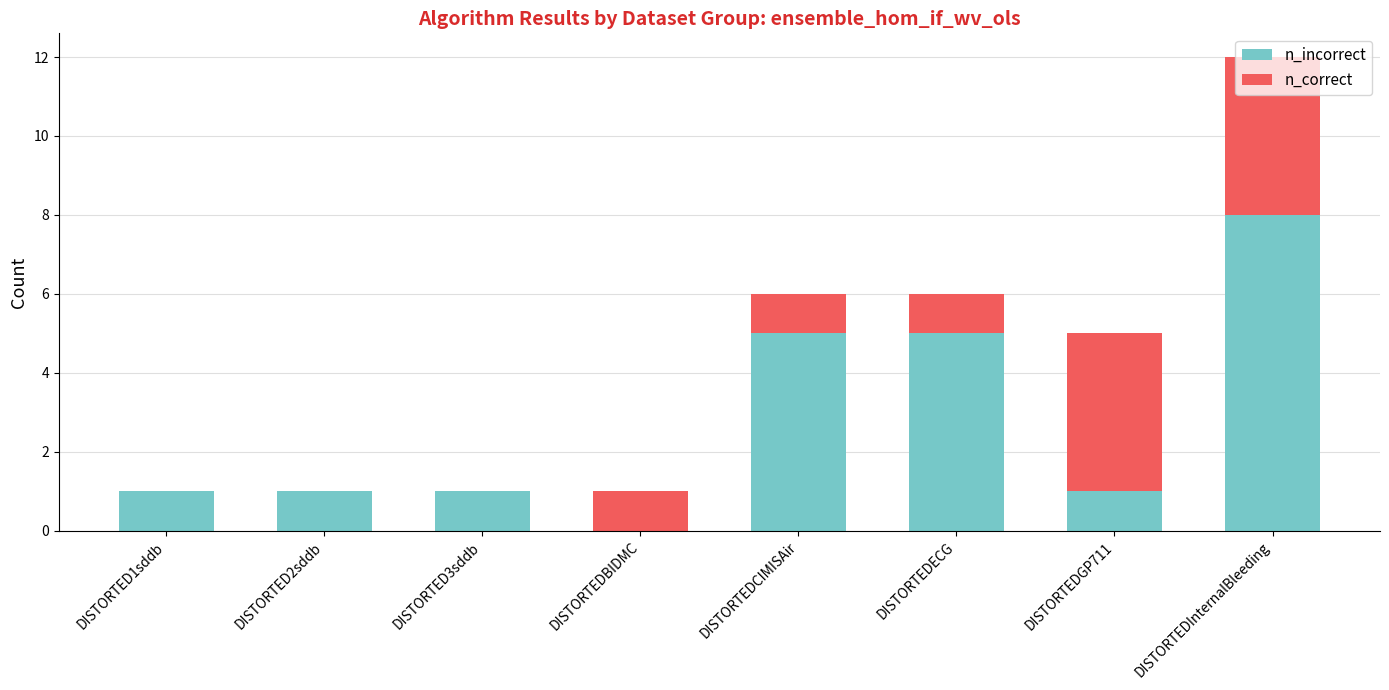

Read the n_incorrect value at DISTORTED1sddb.

1